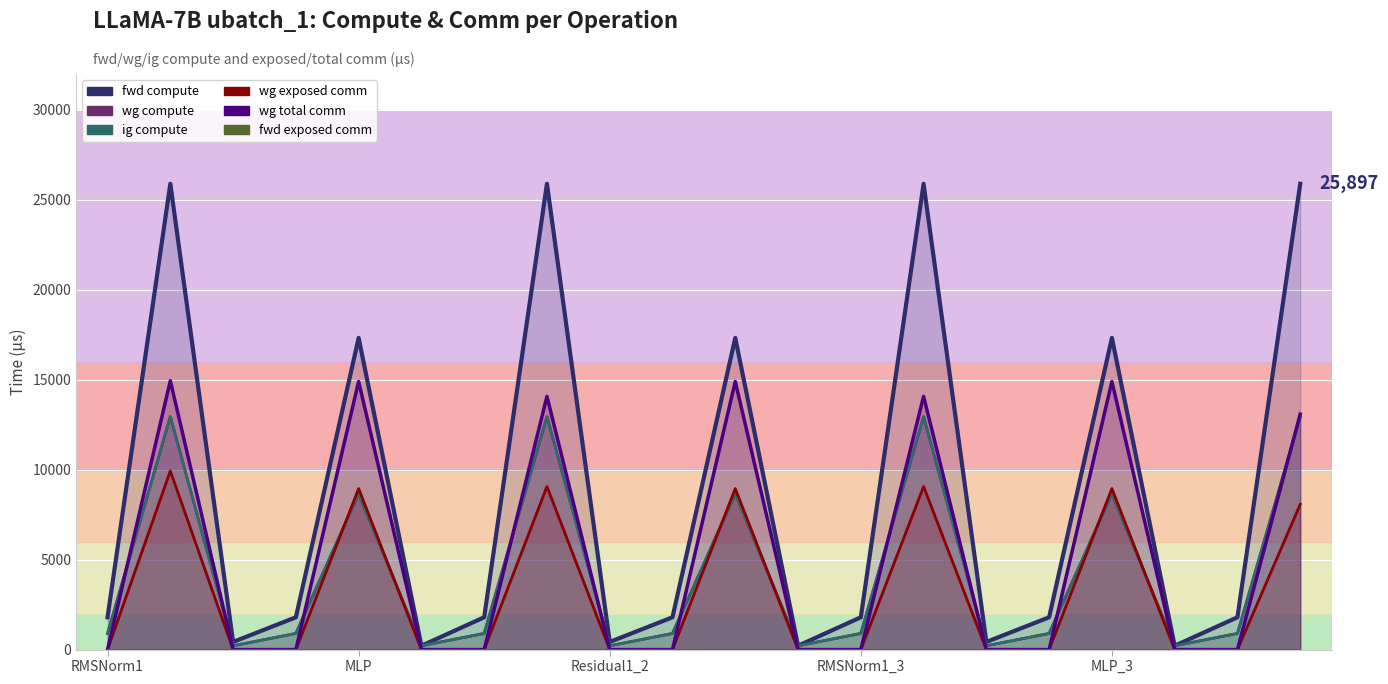

What is the total value across all series at RMSNorm1_3?

3592.2